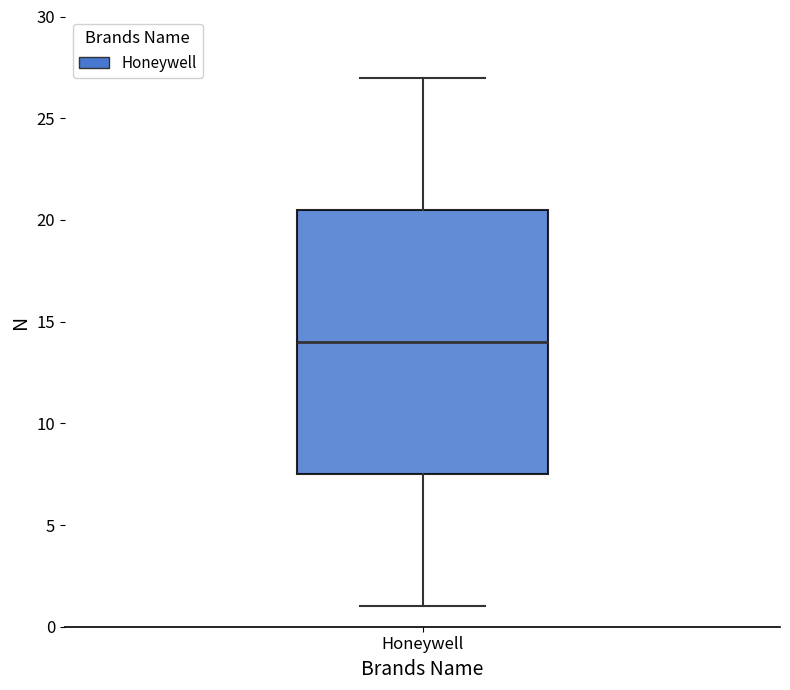

Where does the upper whisker of the box for Honeywell end on the y-axis? The values are not printed on the chart, so give them approximately, as read against the axis.

27.0